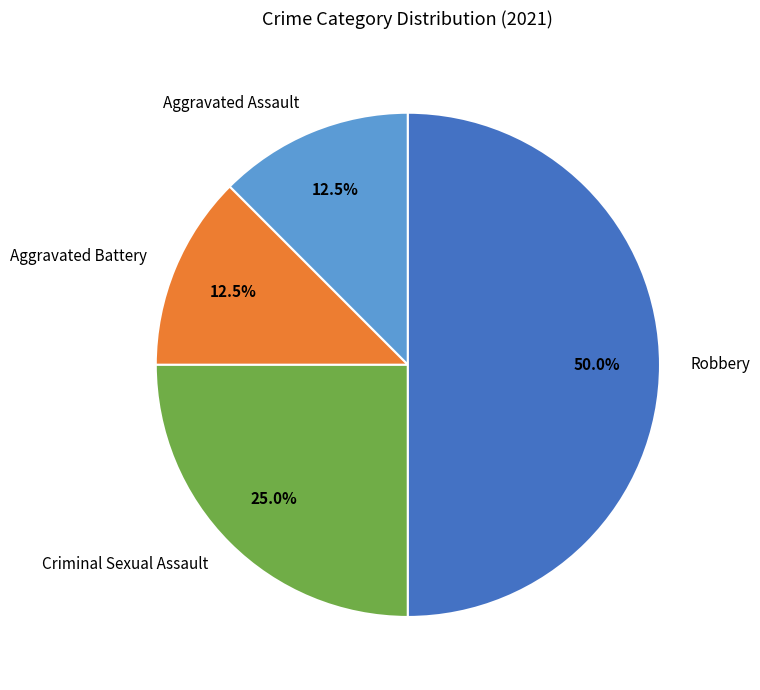

To the nearest percent, what is the average slice percentage?

25%